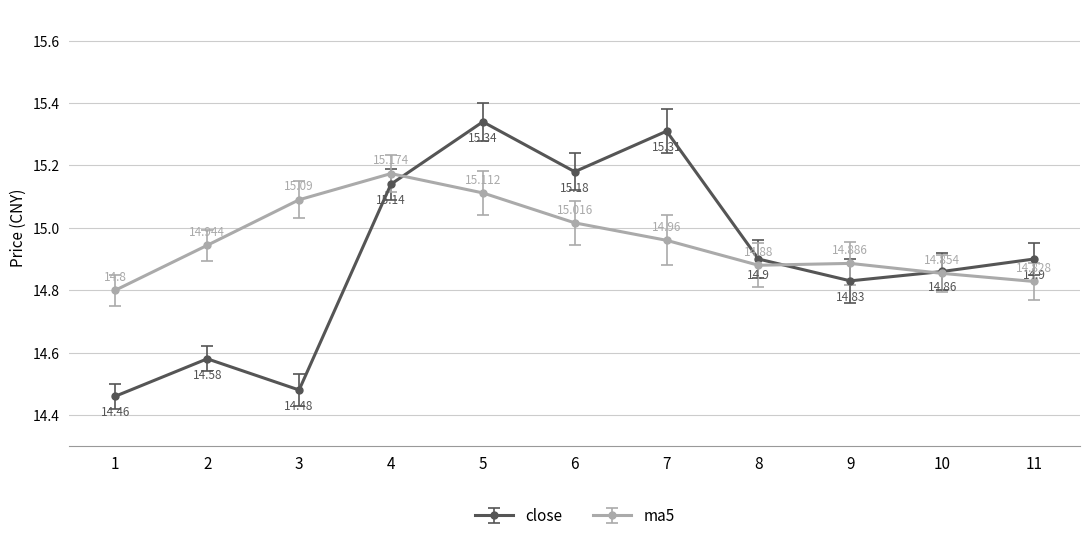

What is the lowest value of the ma5 series?

14.8